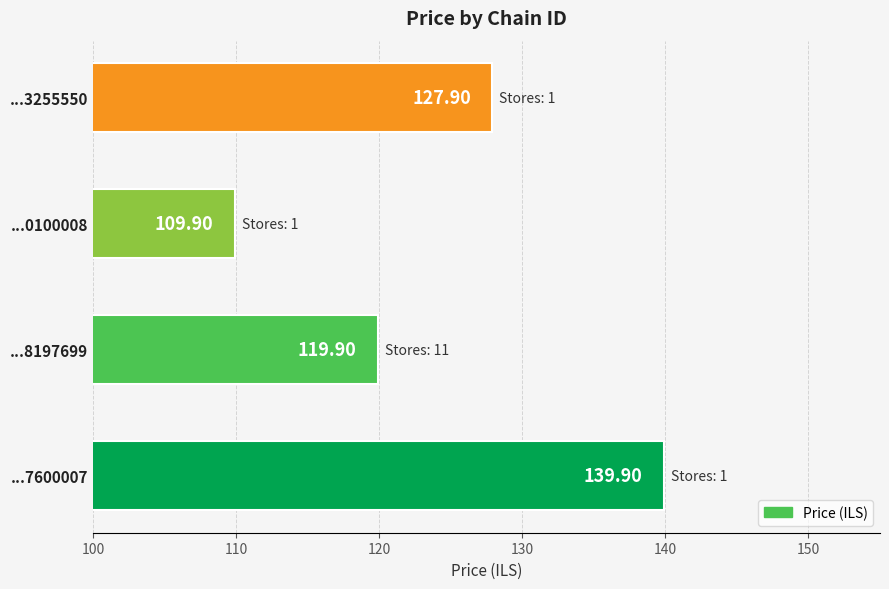

What is the average value?

124.4